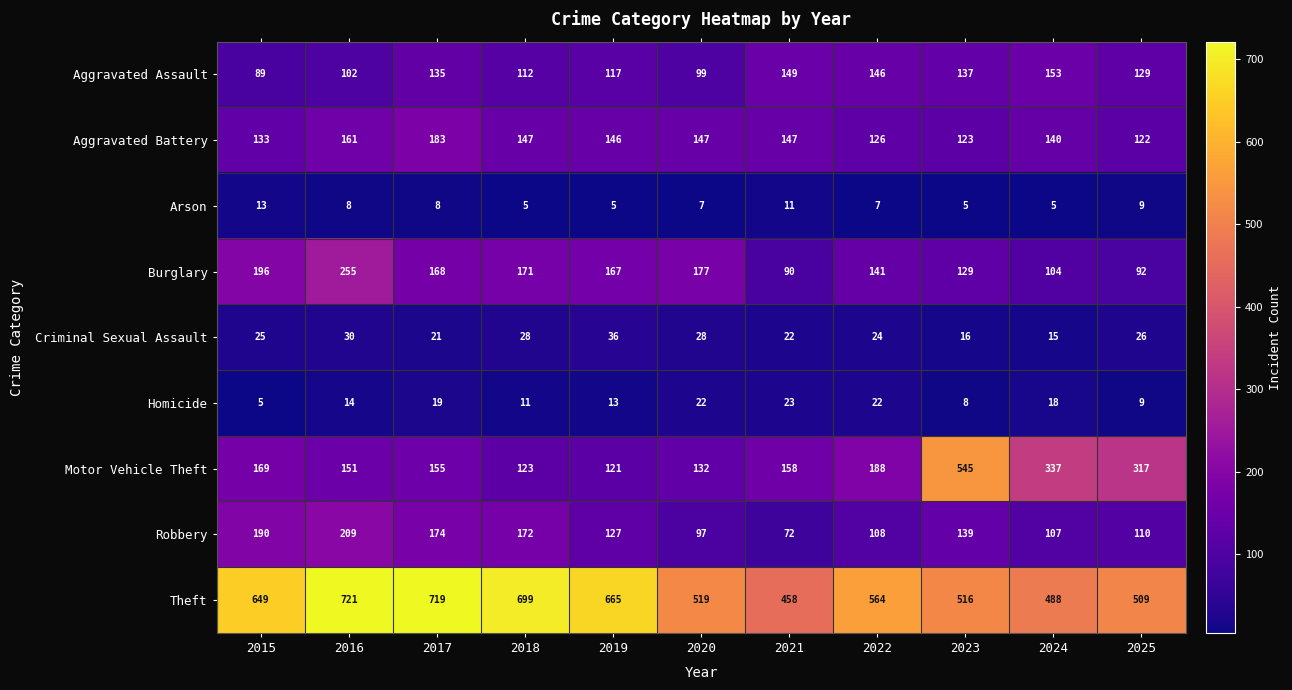

At how many categories does at least one series exceed 154?

11